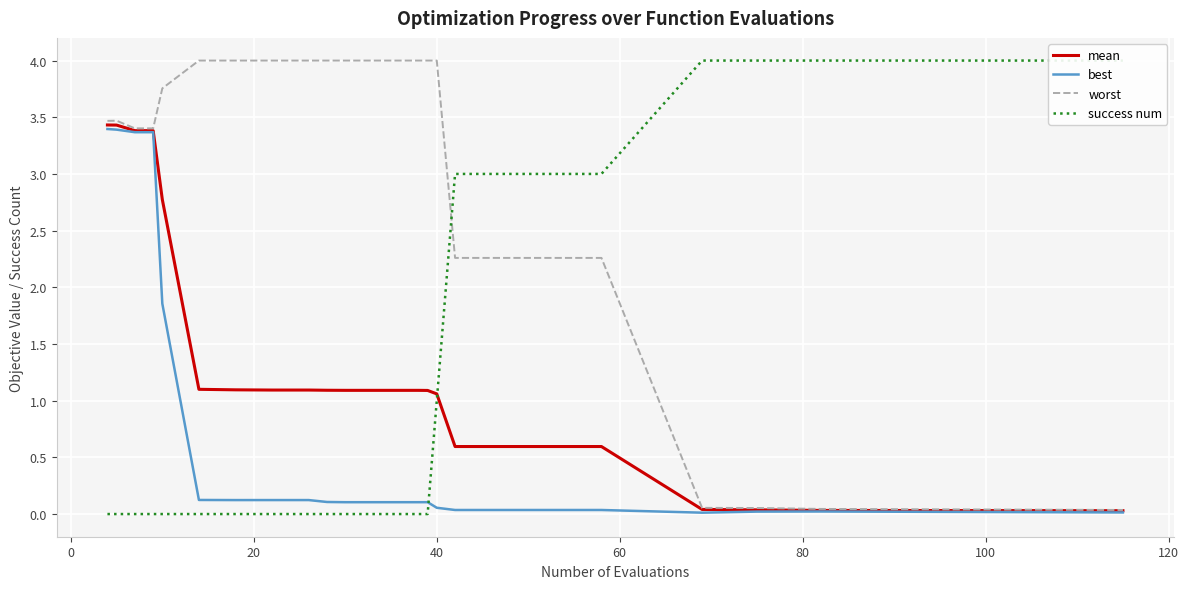

What is the difference between the maximum and minimum values in the worst series?

4.0